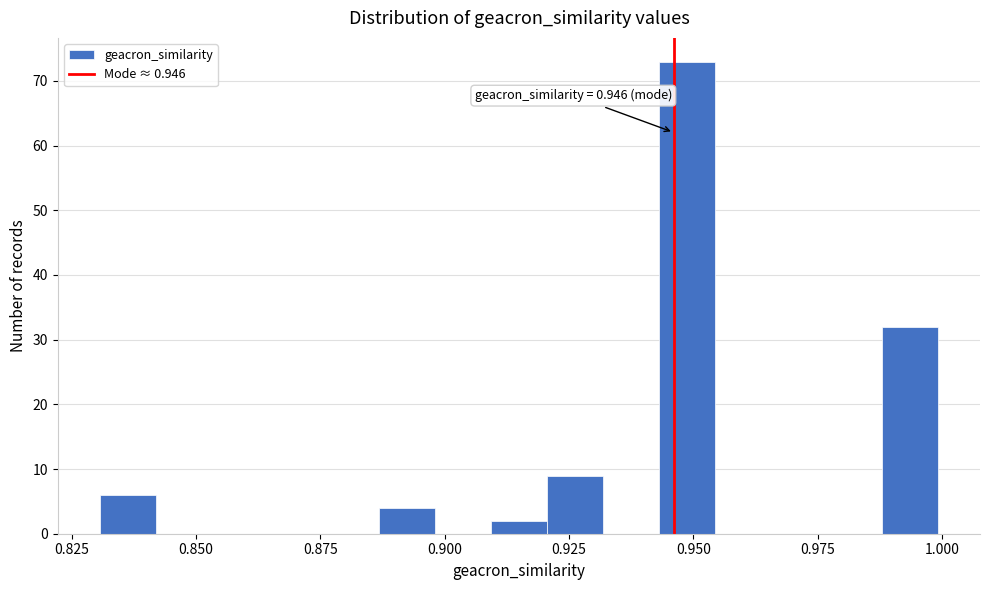

Around what value on the x-axis is the tallest bar? Give the approximate position of its centre, as read against the axis.

0.950